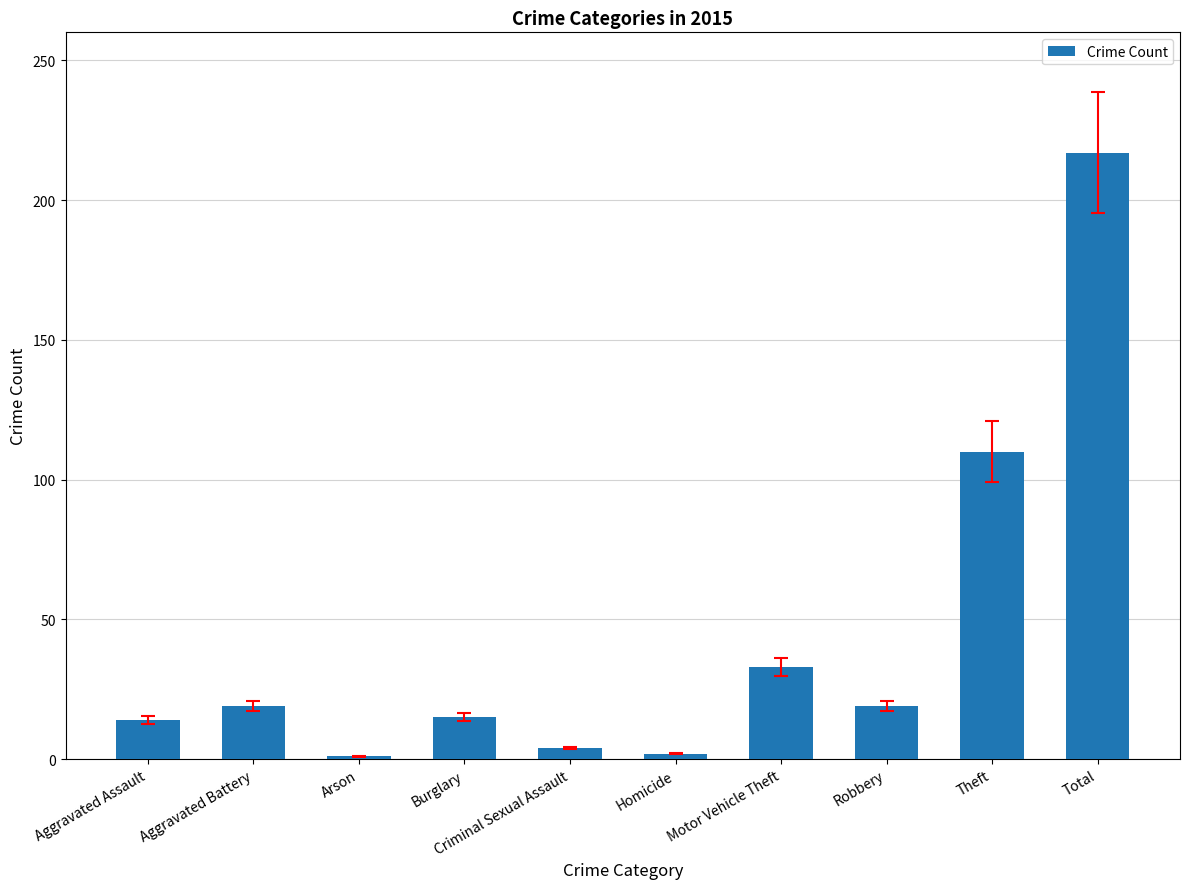

True or false: the data shows 15 at Burglary.

True